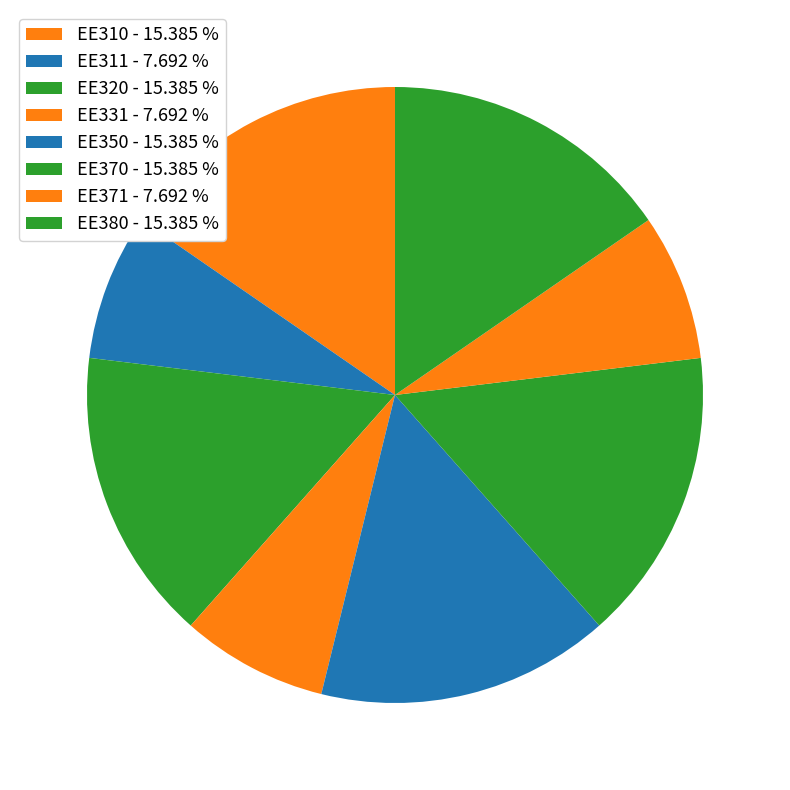

To the nearest percent, what is the average slice percentage?

12%